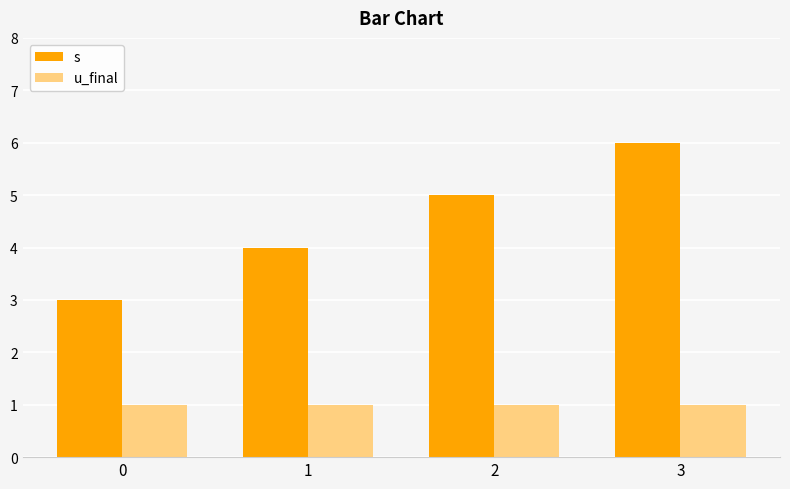

What is the sum of all u_final values?

4